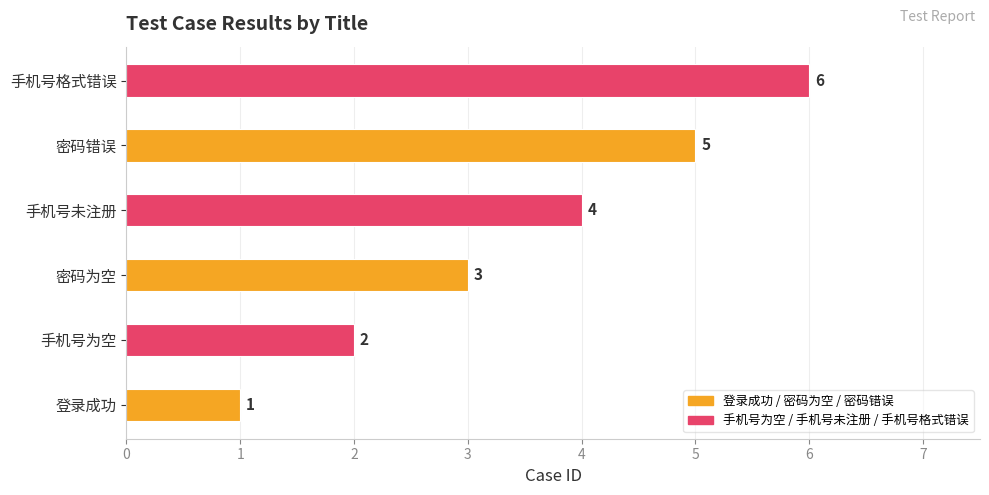

What is the sum of all values?

21